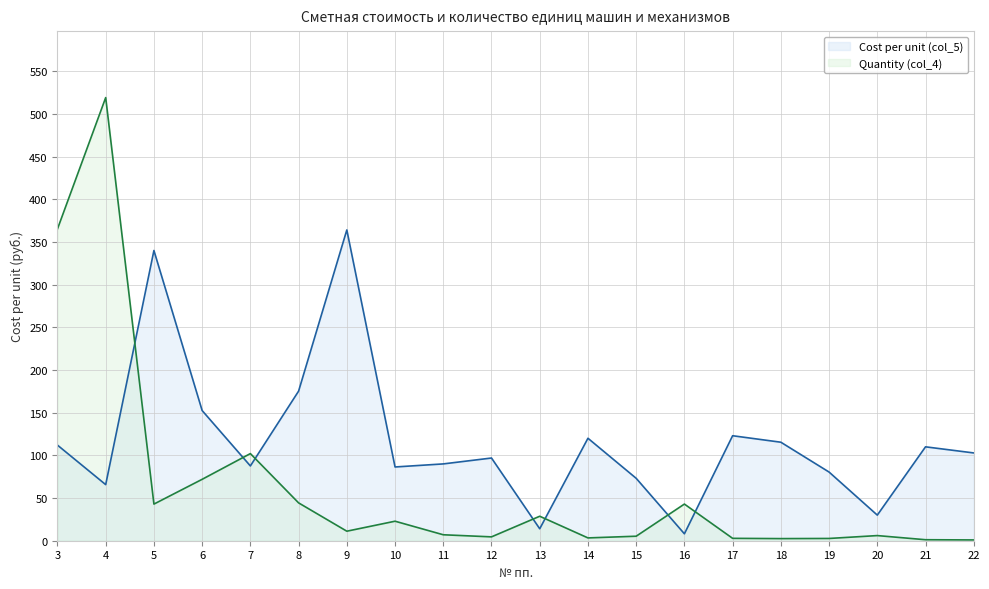

How many series are shown in this chart?

2